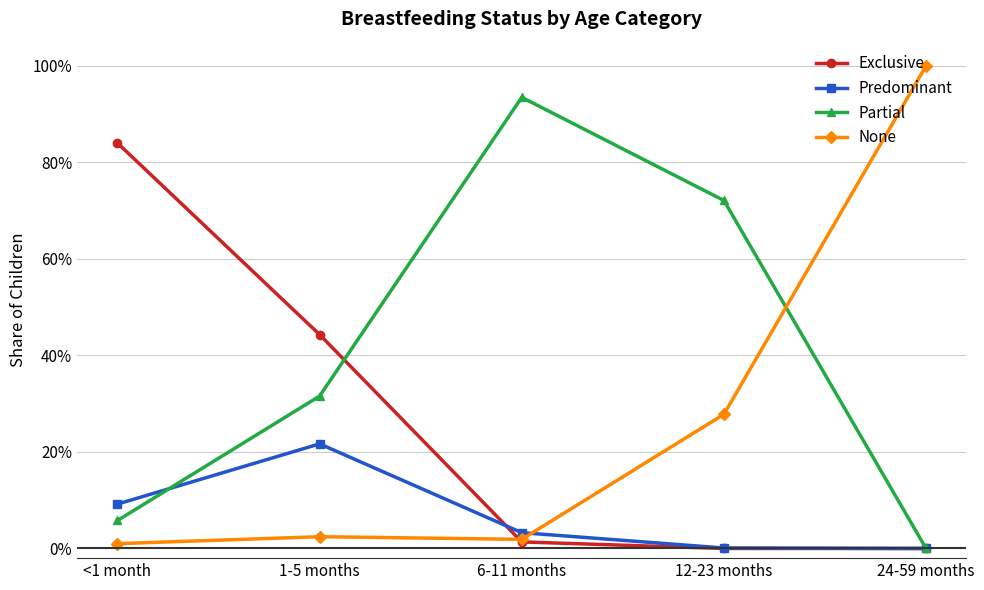

What is the average value of the Predominant series?

0.1